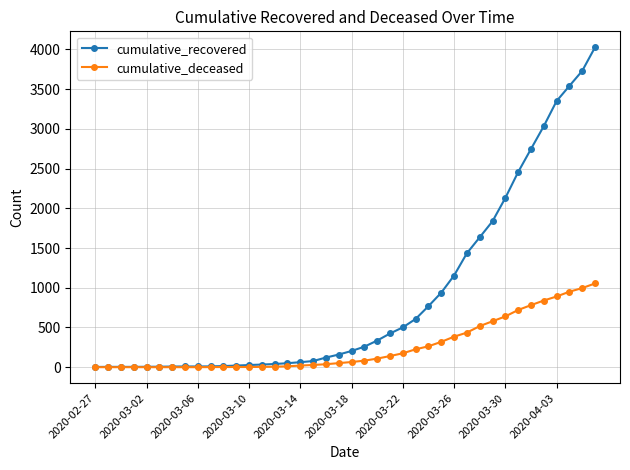

What is the greatest value displayed?

4027